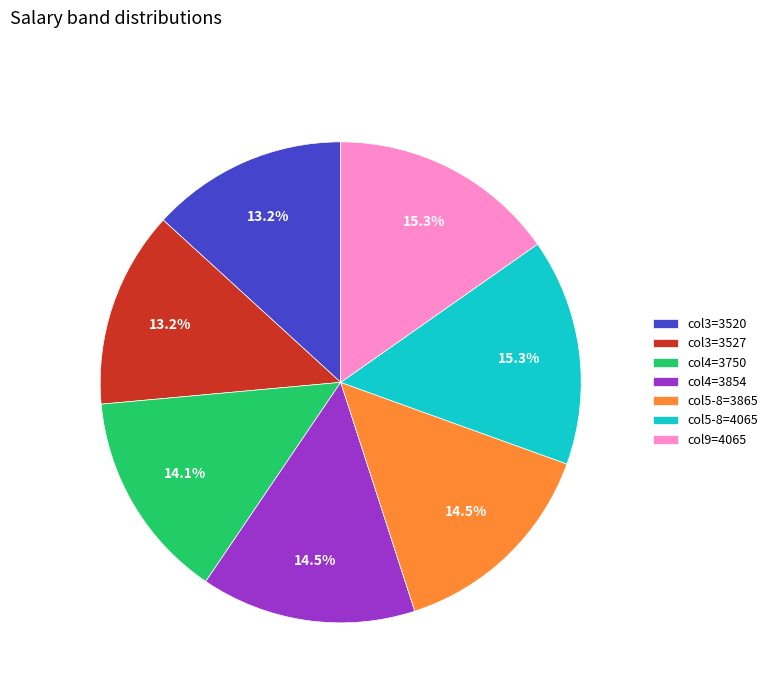

Is col5-8=4065 the majority of the pie?

No